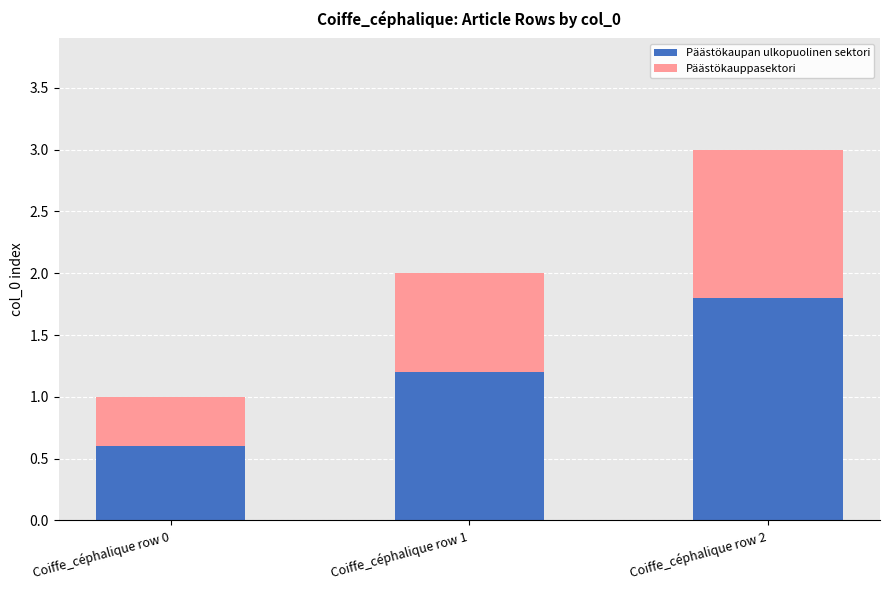

Rank the categories by Päästökaupan ulkopuolinen sektori value from highest to lowest.

Coiffe_céphalique row 2, Coiffe_céphalique row 1, Coiffe_céphalique row 0